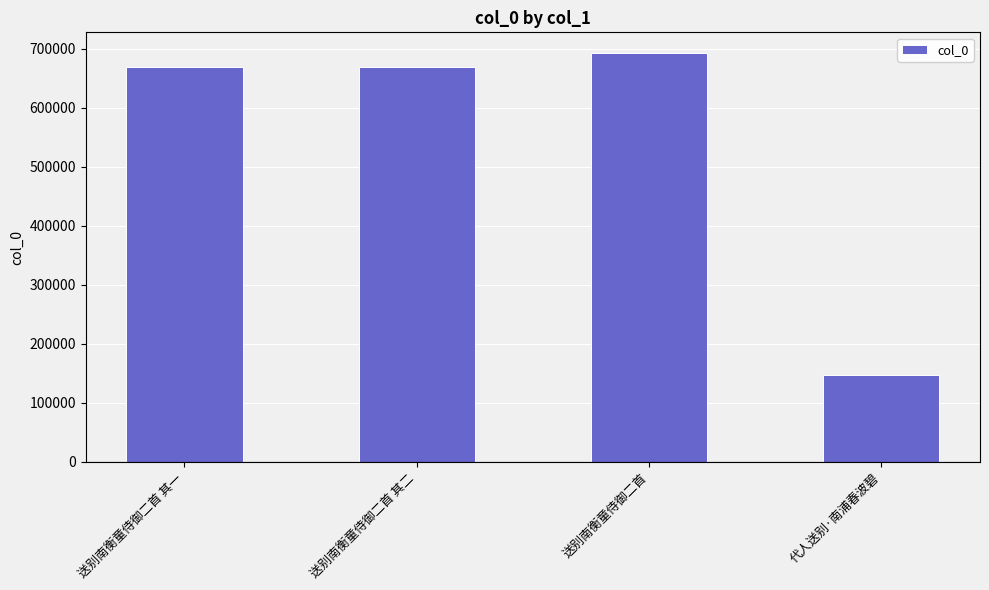

What is the ratio of the value at 送别南衡童侍御二首 其一 to the value at 送别南衡童侍御二首 其二?

1.0